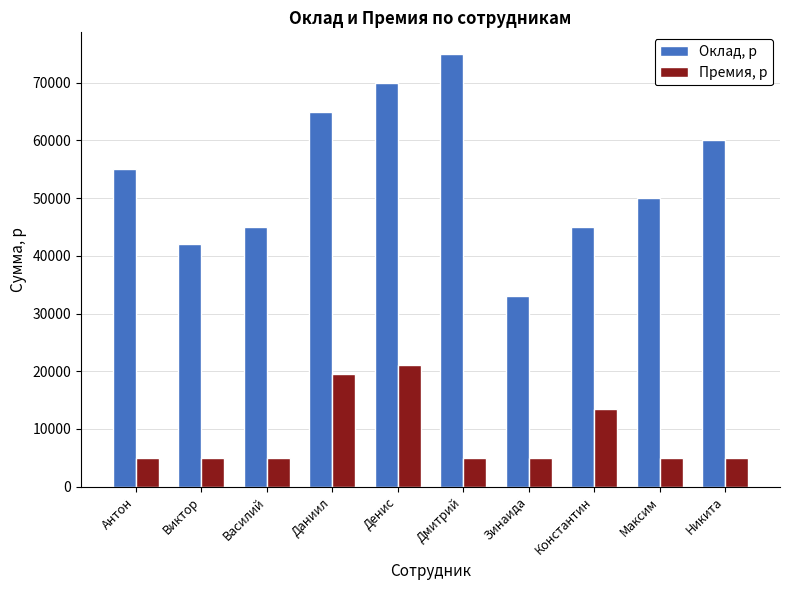

The Оклад, р series shows 60000 at Никита. True or false?

True